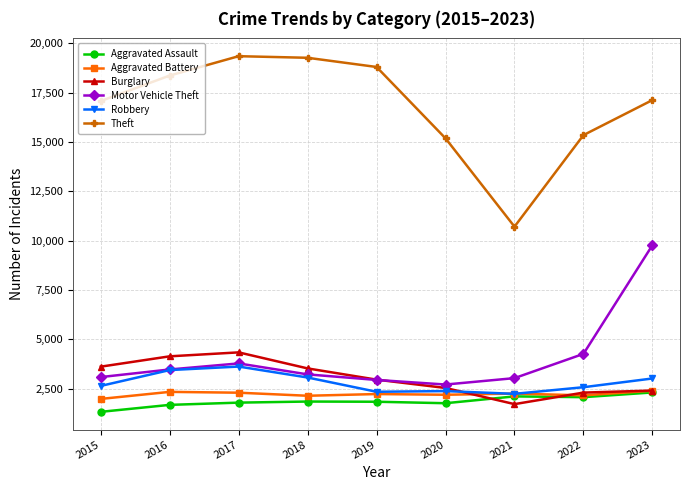

Which category has the lowest value across all series?

2015